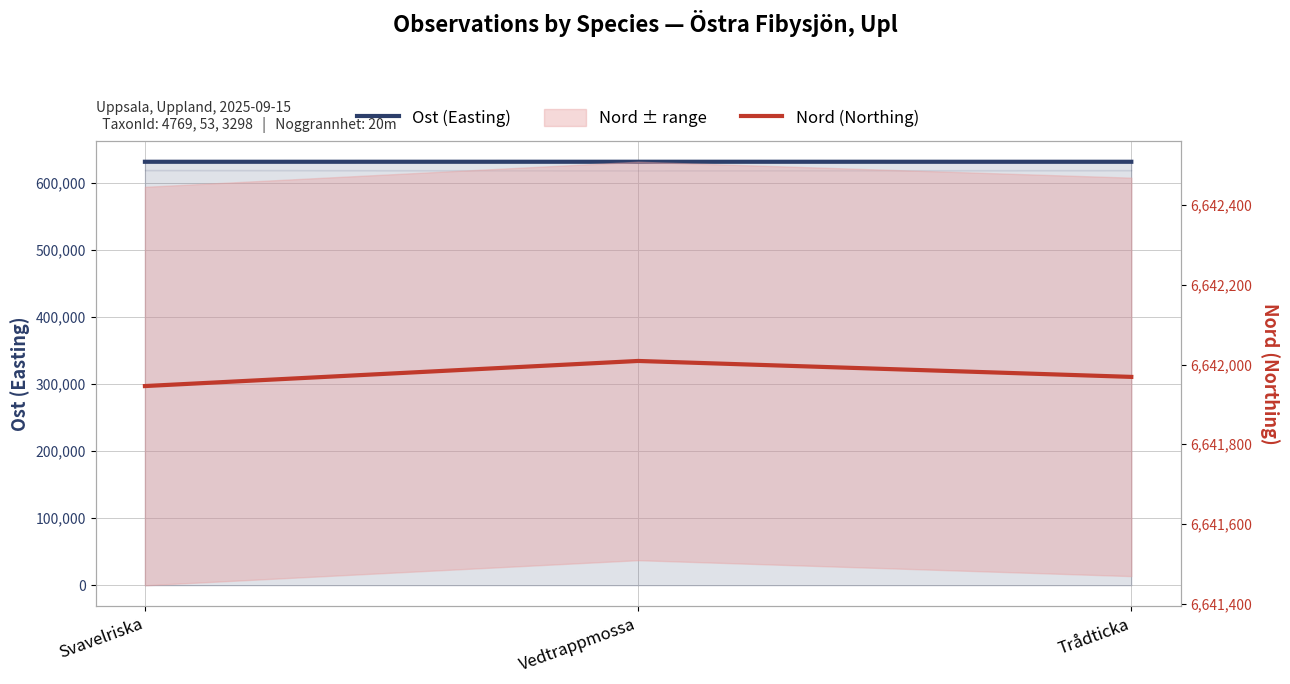

List the labels in order of Ost (Easting) value, smallest first.

Trådticka, Svavelriska, Vedtrappmossa